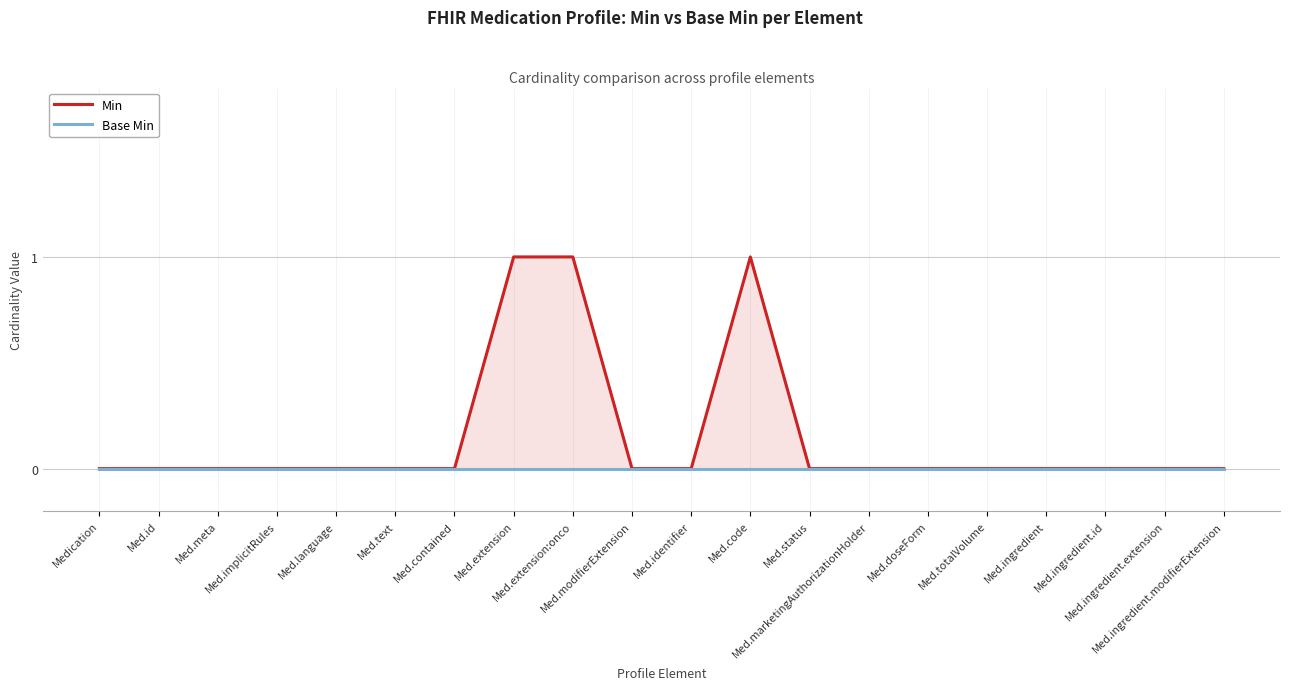

At which label does Min reach its minimum?

Medication